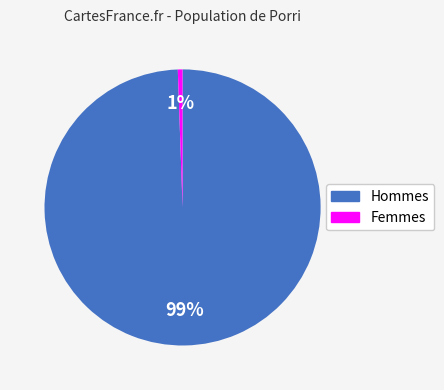

To the nearest percent, what is the average slice percentage?

50%